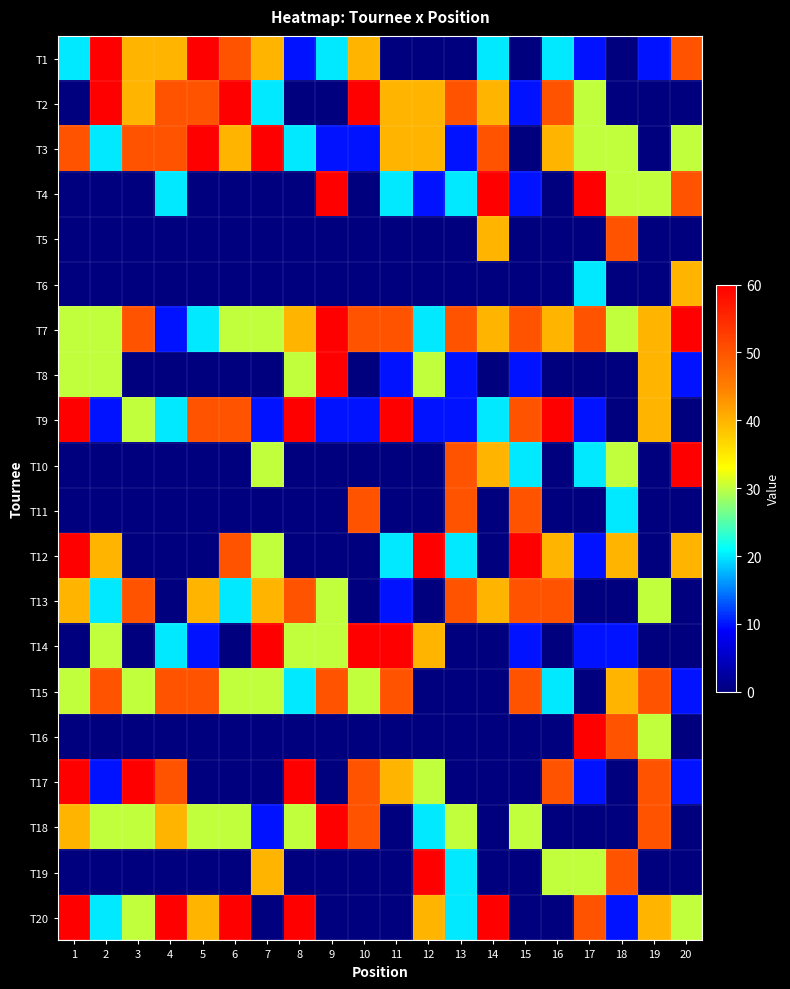

Reading left to right, transcribe all the data shown in this chart.

T1: 1=20	2=60	3=40	4=40	5=60	6=50	7=40	8=10	9=20	10=40	11=0	12=0	13=0	14=20	15=0	16=20	17=10	18=0	19=10	20=50
T2: 1=0	2=60	3=40	4=50	5=50	6=60	7=20	8=0	9=0	10=60	11=40	12=40	13=50	14=40	15=10	16=50	17=30	18=0	19=0	20=0
T3: 1=50	2=20	3=50	4=50	5=60	6=40	7=60	8=20	9=10	10=10	11=40	12=40	13=10	14=50	15=0	16=40	17=30	18=30	19=0	20=30
T4: 1=0	2=0	3=0	4=20	5=0	6=0	7=0	8=0	9=60	10=0	11=20	12=10	13=20	14=60	15=10	16=0	17=60	18=30	19=30	20=50
T5: 1=0	2=0	3=0	4=0	5=0	6=0	7=0	8=0	9=0	10=0	11=0	12=0	13=0	14=40	15=0	16=0	17=0	18=50	19=0	20=0
T6: 1=0	2=0	3=0	4=0	5=0	6=0	7=0	8=0	9=0	10=0	11=0	12=0	13=0	14=0	15=0	16=0	17=20	18=0	19=0	20=40
T7: 1=30	2=30	3=50	4=10	5=20	6=30	7=30	8=40	9=60	10=50	11=50	12=20	13=50	14=40	15=50	16=40	17=50	18=30	19=40	20=60
T8: 1=30	2=30	3=0	4=0	5=0	6=0	7=0	8=30	9=60	10=0	11=10	12=30	13=10	14=0	15=10	16=0	17=0	18=0	19=40	20=10
T9: 1=60	2=10	3=30	4=20	5=50	6=50	7=10	8=60	9=10	10=10	11=60	12=10	13=10	14=20	15=50	16=60	17=10	18=0	19=40	20=0
T10: 1=0	2=0	3=0	4=0	5=0	6=0	7=30	8=0	9=0	10=0	11=0	12=0	13=50	14=40	15=20	16=0	17=20	18=30	19=0	20=60
T11: 1=0	2=0	3=0	4=0	5=0	6=0	7=0	8=0	9=0	10=50	11=0	12=0	13=50	14=0	15=50	16=0	17=0	18=20	19=0	20=0
T12: 1=60	2=40	3=0	4=0	5=0	6=50	7=30	8=0	9=0	10=0	11=20	12=60	13=20	14=0	15=60	16=40	17=10	18=40	19=0	20=40
T13: 1=40	2=20	3=50	4=0	5=40	6=20	7=40	8=50	9=30	10=0	11=10	12=0	13=50	14=40	15=50	16=50	17=0	18=0	19=30	20=0
T14: 1=0	2=30	3=0	4=20	5=10	6=0	7=60	8=30	9=30	10=60	11=60	12=40	13=0	14=0	15=10	16=0	17=10	18=10	19=0	20=0
T15: 1=30	2=50	3=30	4=50	5=50	6=30	7=30	8=20	9=50	10=30	11=50	12=0	13=0	14=0	15=50	16=20	17=0	18=40	19=50	20=10
T16: 1=0	2=0	3=0	4=0	5=0	6=0	7=0	8=0	9=0	10=0	11=0	12=0	13=0	14=0	15=0	16=0	17=60	18=50	19=30	20=0
T17: 1=60	2=10	3=60	4=50	5=0	6=0	7=0	8=60	9=0	10=50	11=40	12=30	13=0	14=0	15=0	16=50	17=10	18=0	19=50	20=10
T18: 1=40	2=30	3=30	4=40	5=30	6=30	7=10	8=30	9=60	10=50	11=0	12=20	13=30	14=0	15=30	16=0	17=0	18=0	19=50	20=0
T19: 1=0	2=0	3=0	4=0	5=0	6=0	7=40	8=0	9=0	10=0	11=0	12=60	13=20	14=0	15=0	16=30	17=30	18=50	19=0	20=0
T20: 1=60	2=20	3=30	4=60	5=40	6=60	7=0	8=60	9=0	10=0	11=0	12=40	13=20	14=60	15=0	16=0	17=50	18=10	19=40	20=30